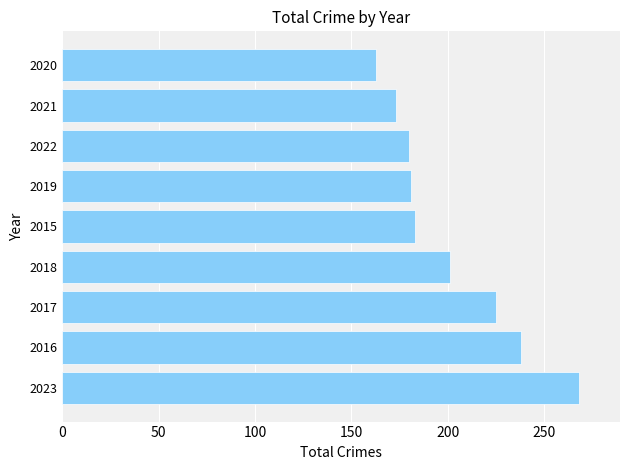

Is it true that the value at 2017 is 308?

False